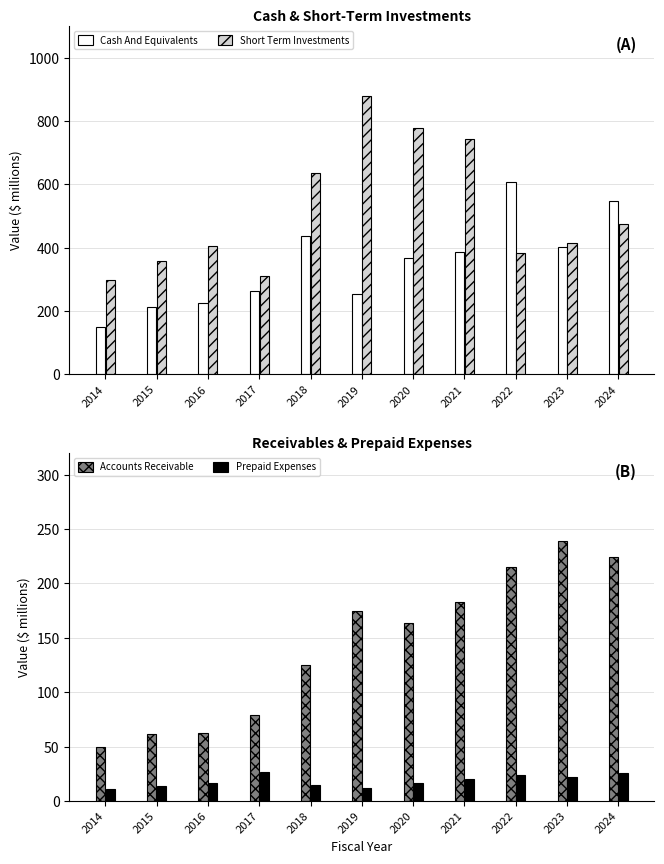

The value of Cash And Equivalents at 2016 is 223.6. True or false?

True